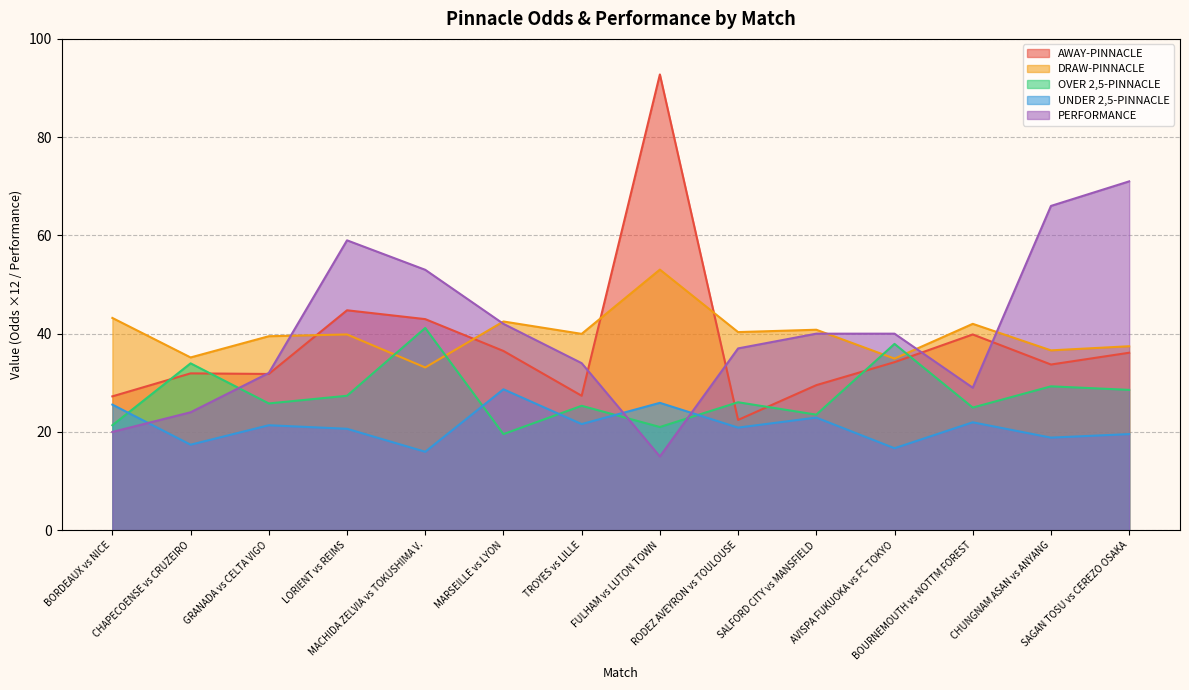

Which series has the largest total across all categories?

PERFORMANCE